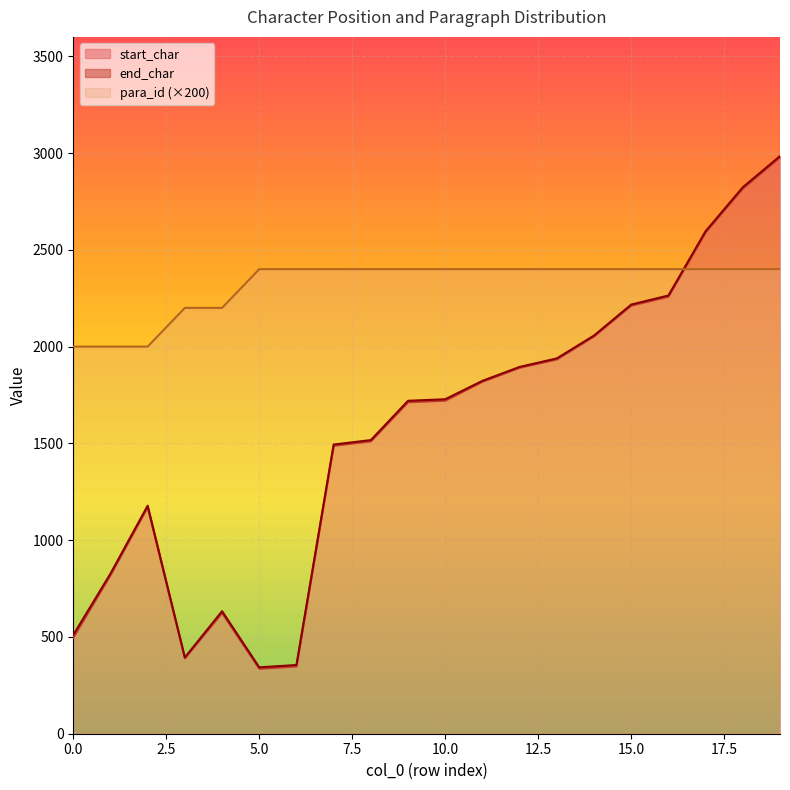

What is the total value across all series at 6?

3103